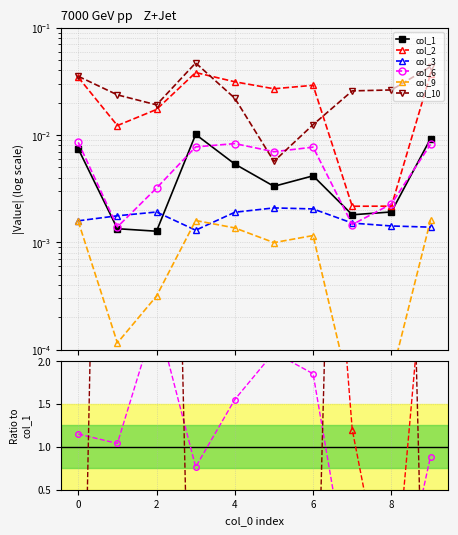

Which series has the largest total across all categories?

col_2